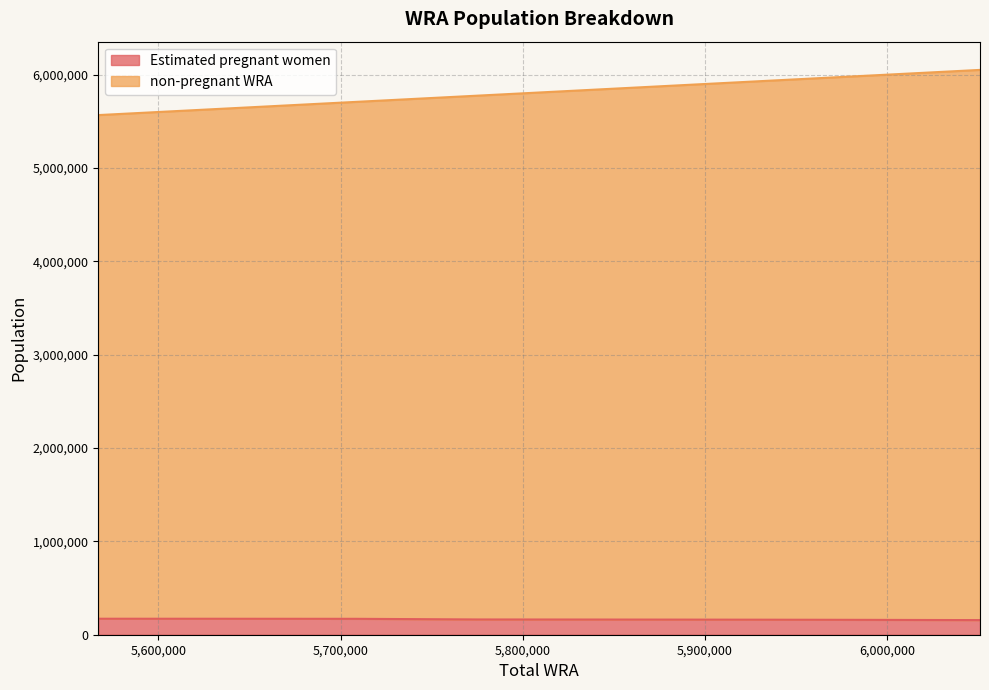

How many data points in non-pregnant WRA are above 5887000?

5